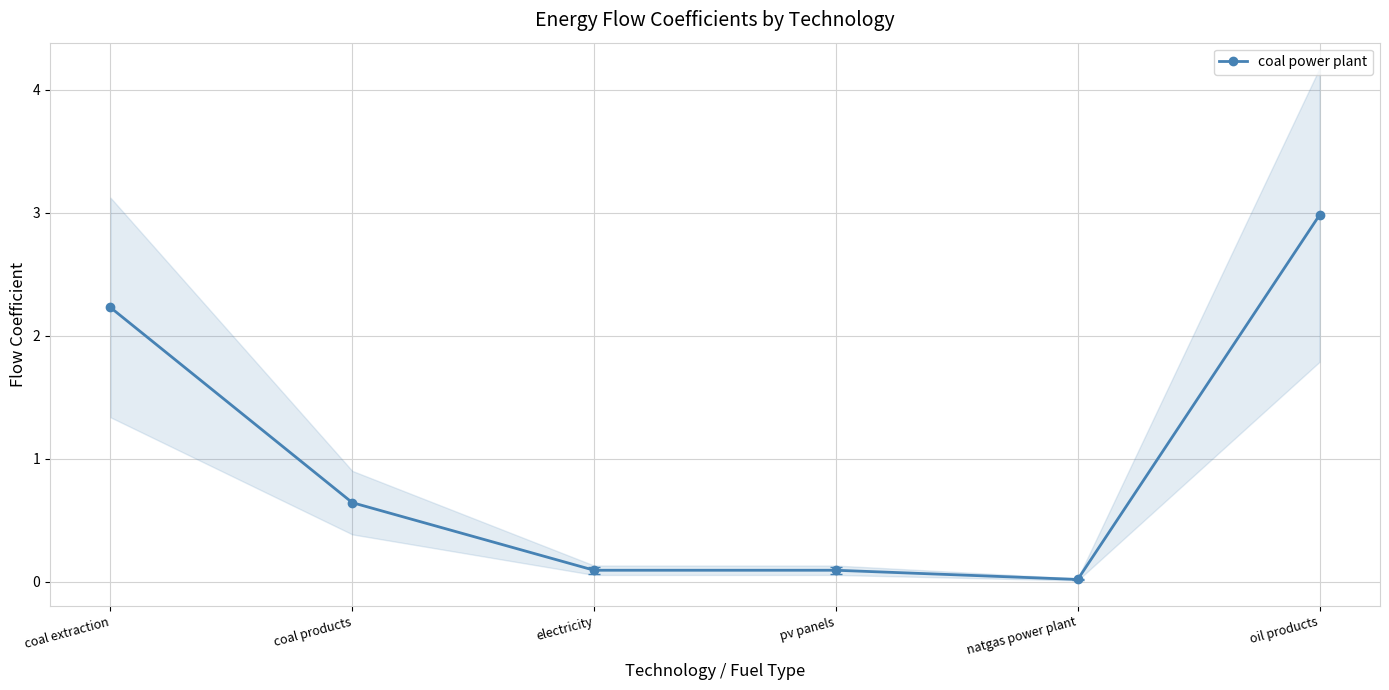

How many categories are shown in the chart?

6